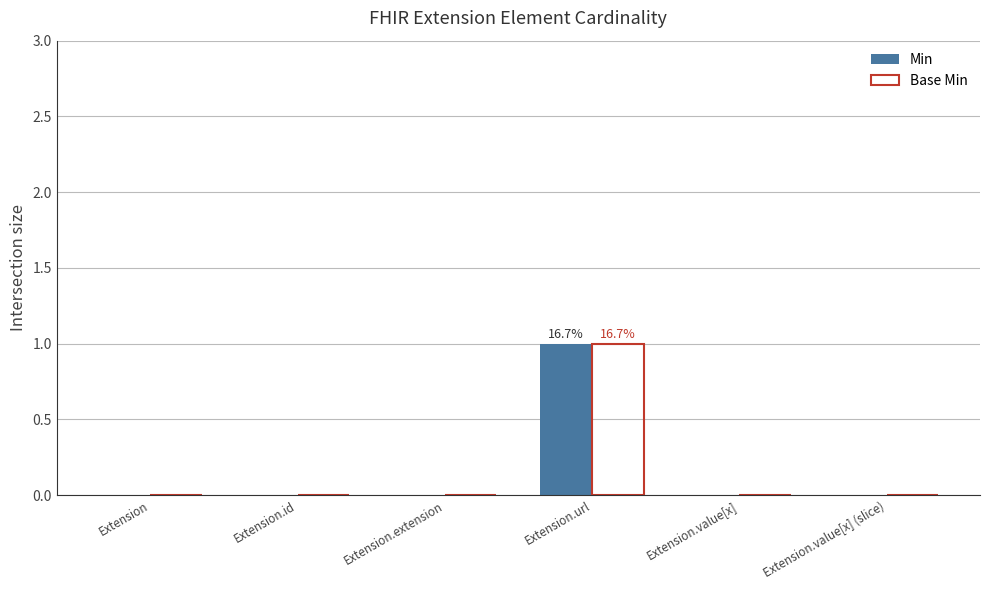

Reading left to right, list all the values displayed in this chart.

Min: 0	0	0	1	0	0
Base Min: 0	0	0	1	0	0